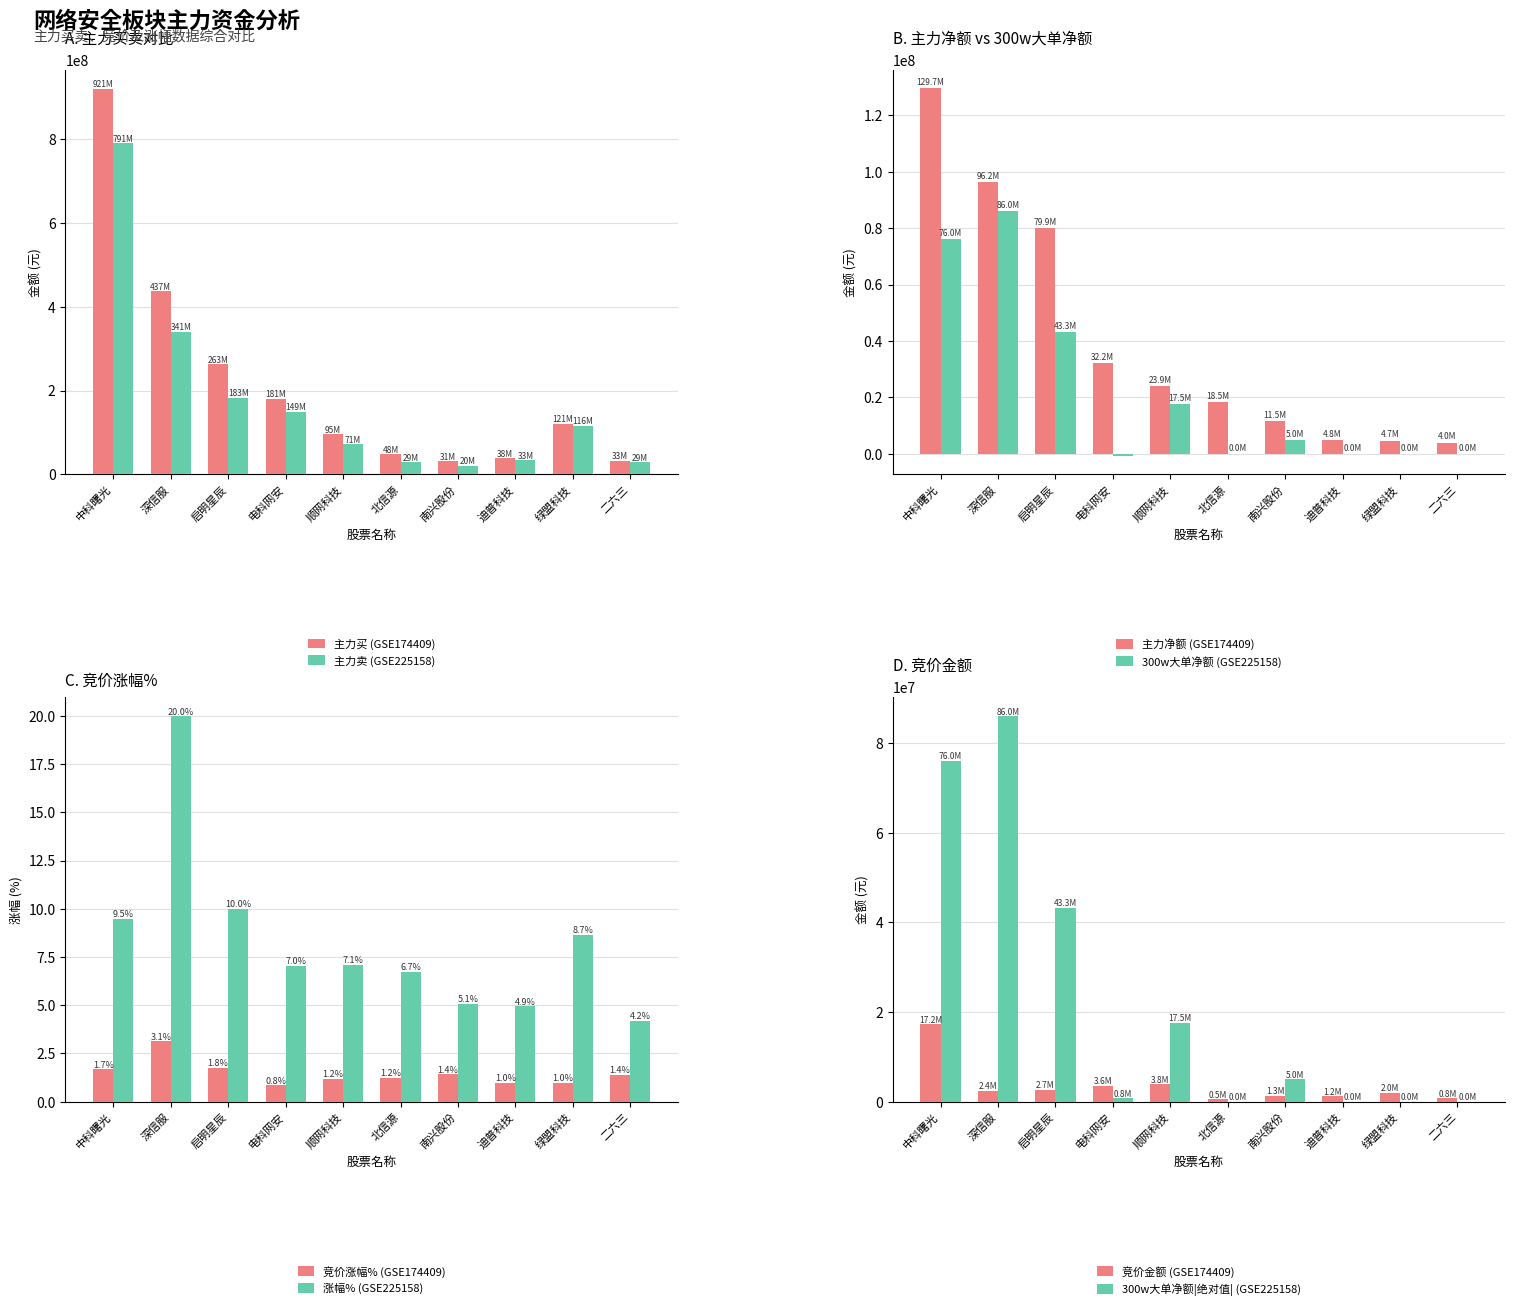

How many values in the 竞价金额 series exceed 2436735?

4